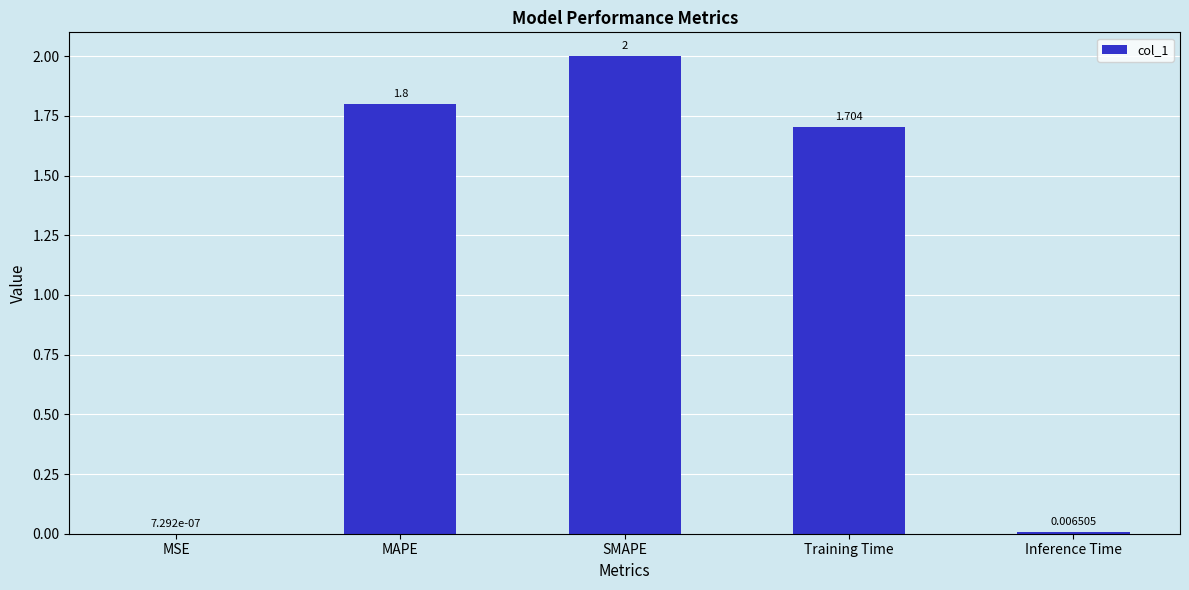

At which label does the data first exceed 1?

MAPE